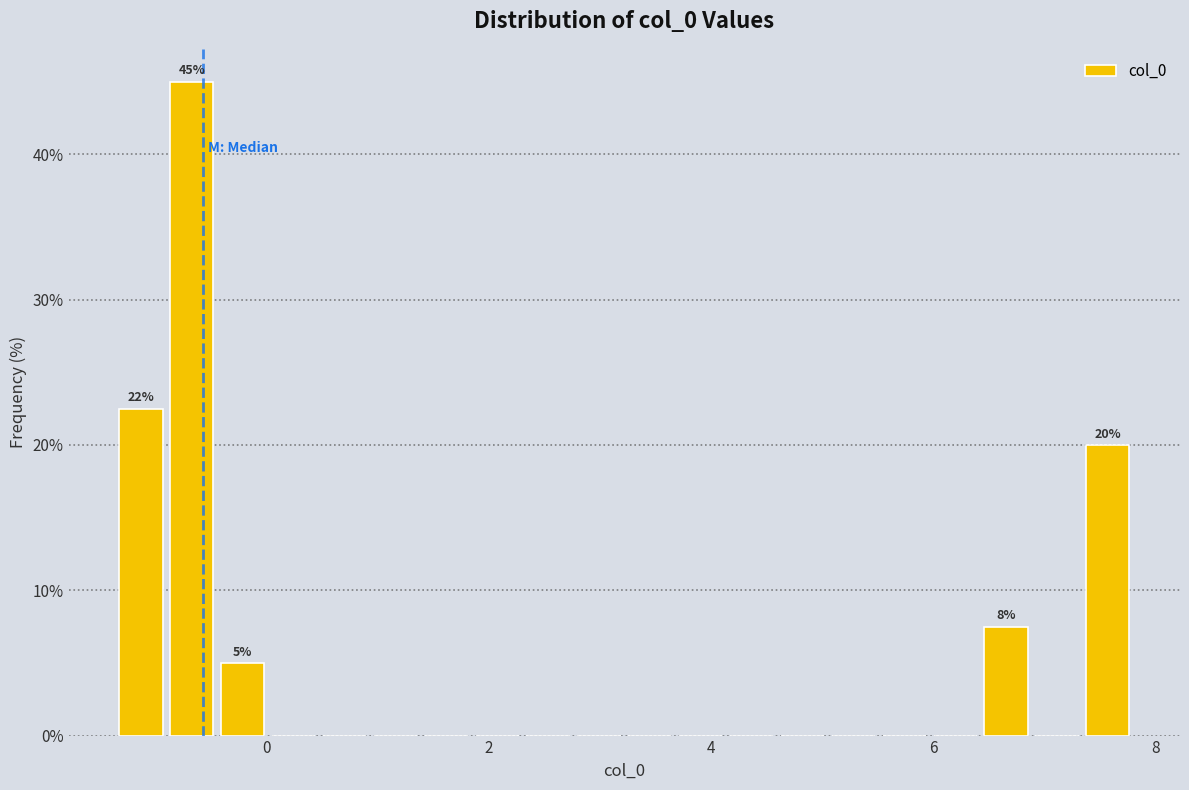

Read against the x-axis, roughly where is the centre of the tallest bar?

-0.6